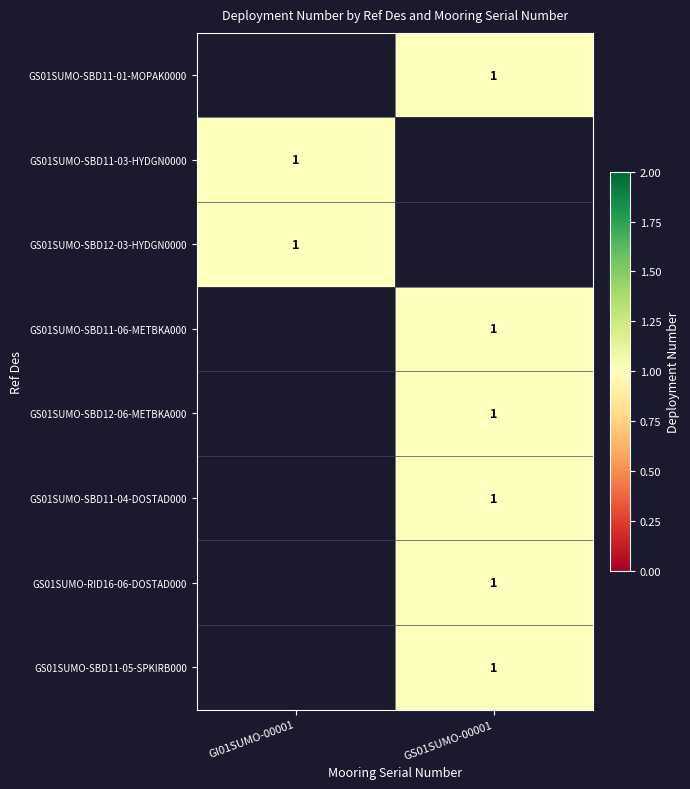

Which category has the lowest value across all series?

GS01SUMO-00001